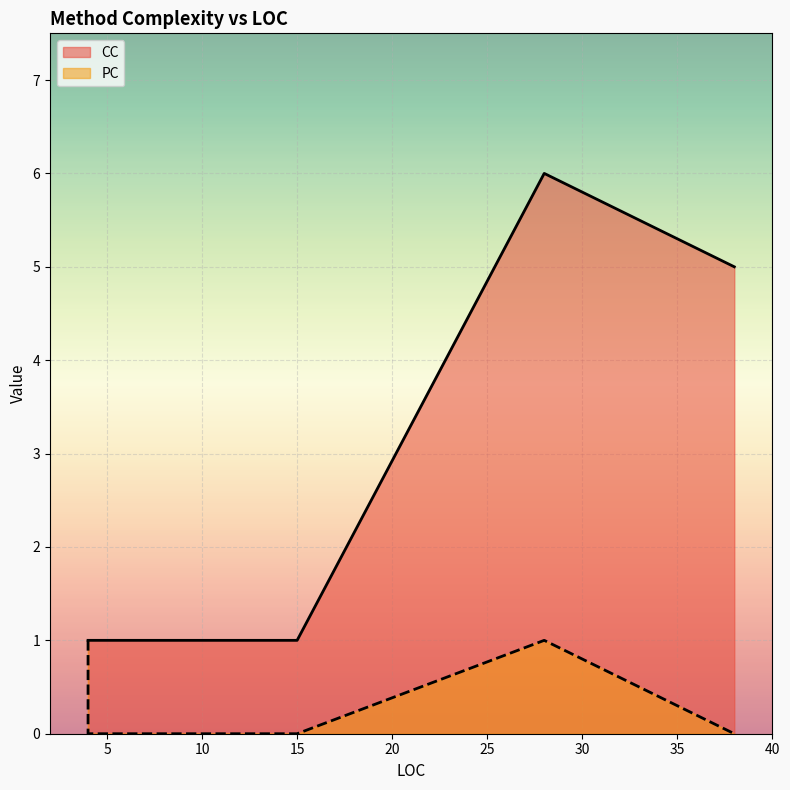

What is the total value across all series at 15?

1